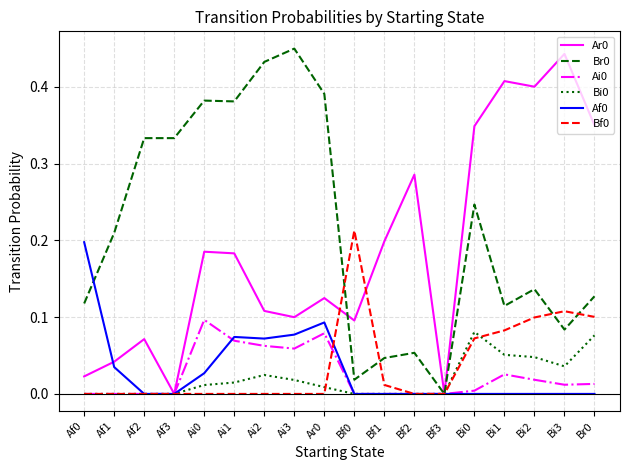

Is the value of Bf0 at Bi1 greater than the value of Bi0 at Bf1?

Yes